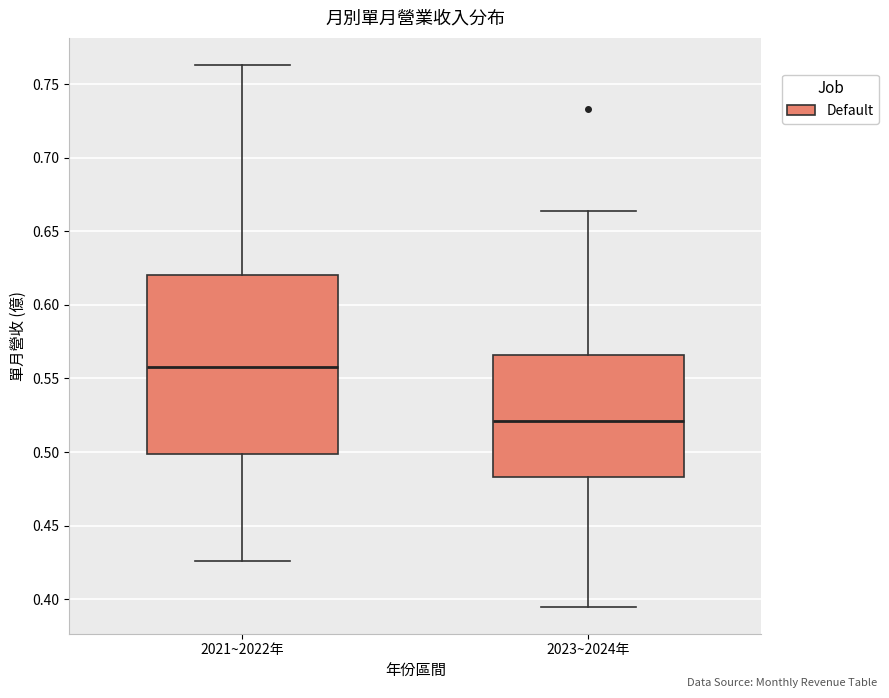

Reading left to right, read every box against the y-axis: the position of its median line, the range the box covers, and the ends of its whiskers. The values are not printed on the chart, so give them approximately, as read against the axis.

2021~2022年: median 0.560, box 0.500 to 0.620, whiskers 0.425 to 0.765
2023~2024年: median 0.520, box 0.485 to 0.565, whiskers 0.395 to 0.665